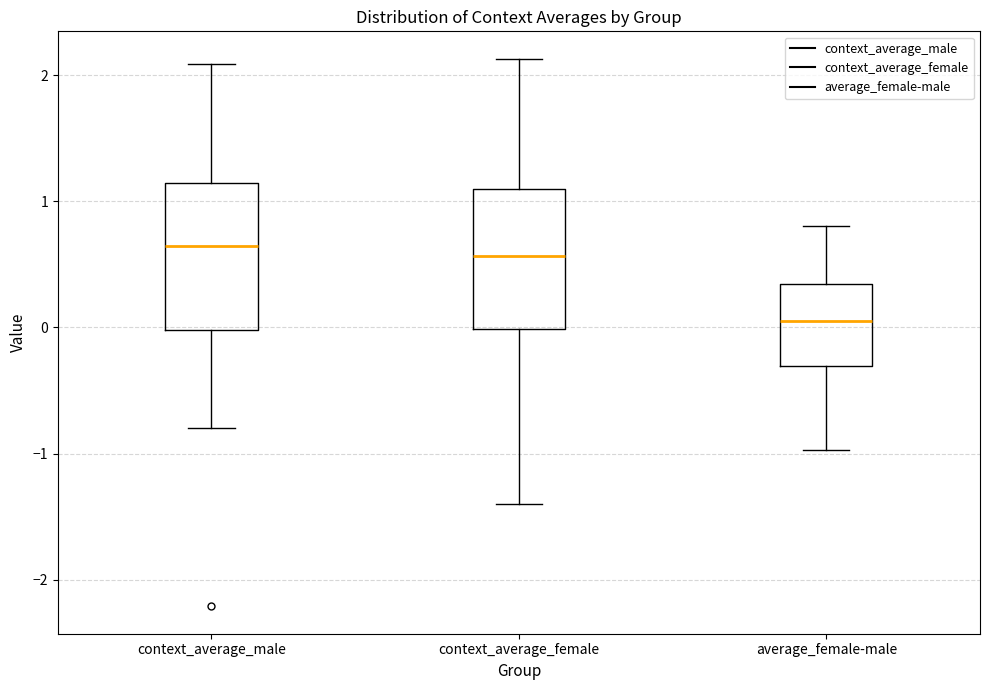

Where is the upper edge of the box for average_female-male on the y-axis? The values are not printed on the chart, so give them approximately, as read against the axis.

0.3